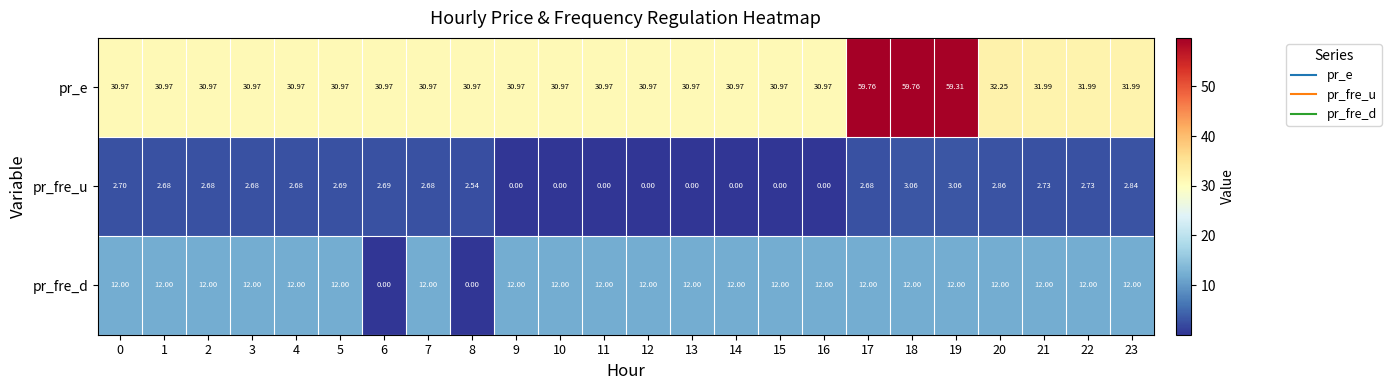

Which series has the largest total across all categories?

pr_e